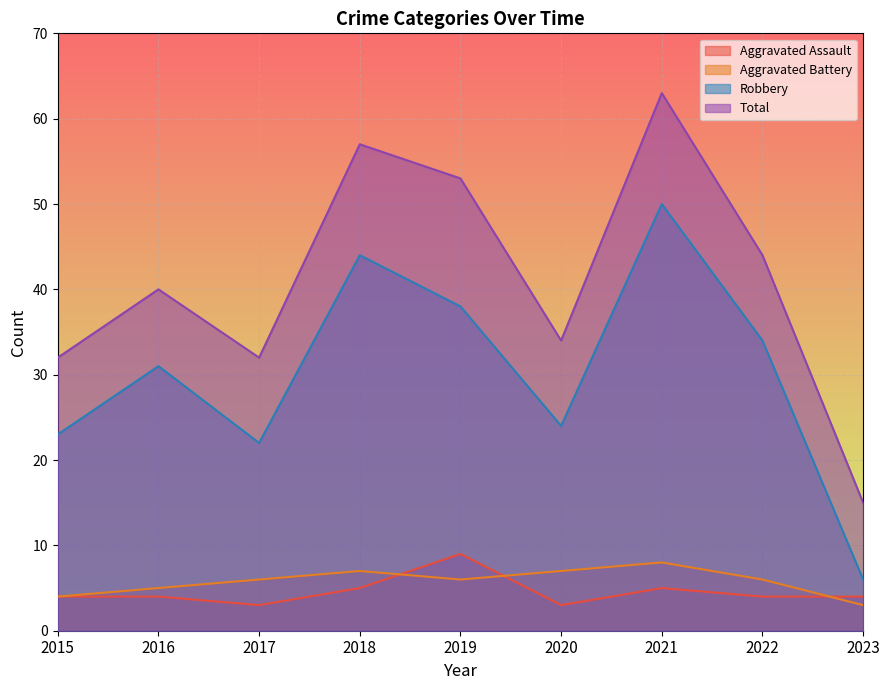

True or false: Aggravated Assault has a value of 9 at 2018.

False